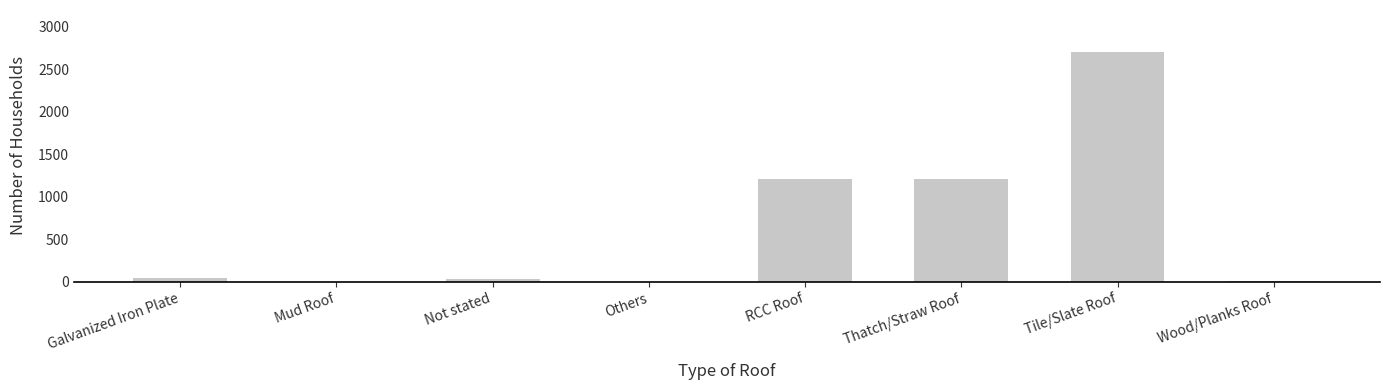

Does the chart contain stacked bars?

No